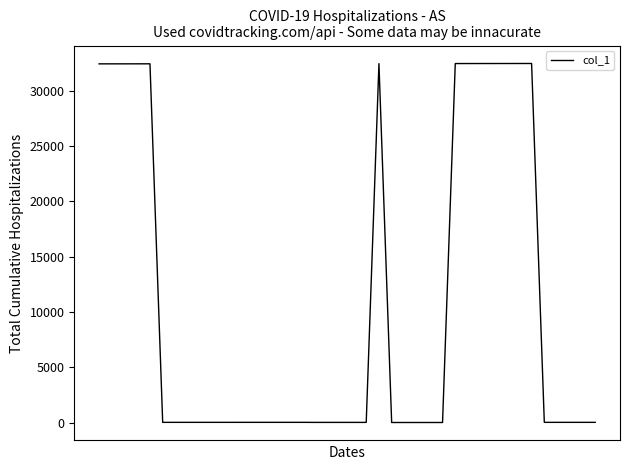

What is the average value?

10550